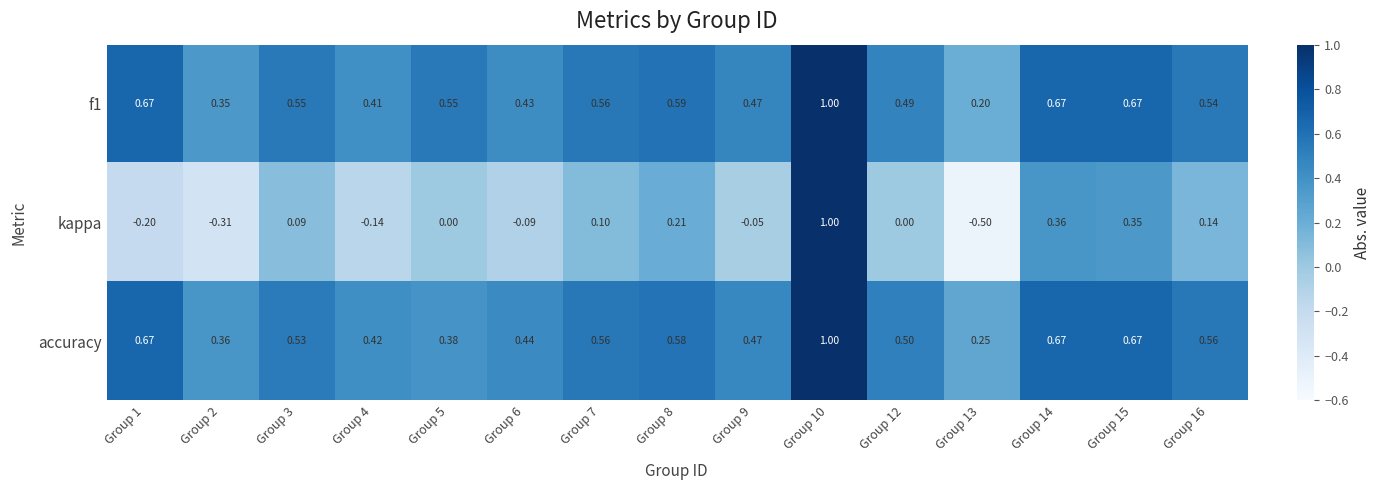

Between Group 2 and Group 8, which series saw the biggest shift?

kappa